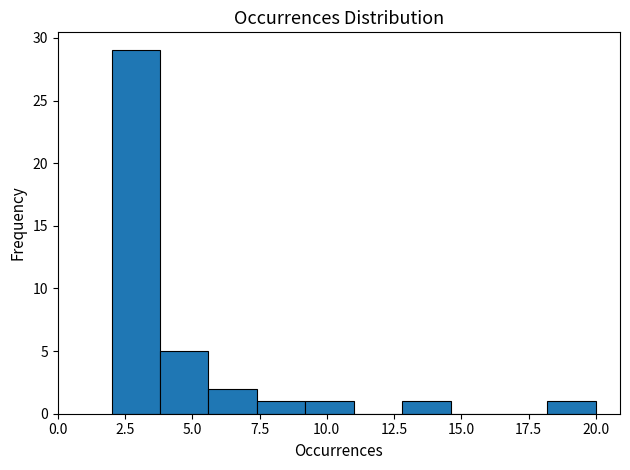

Read against the x-axis, roughly where is the centre of the tallest bar?

3.0